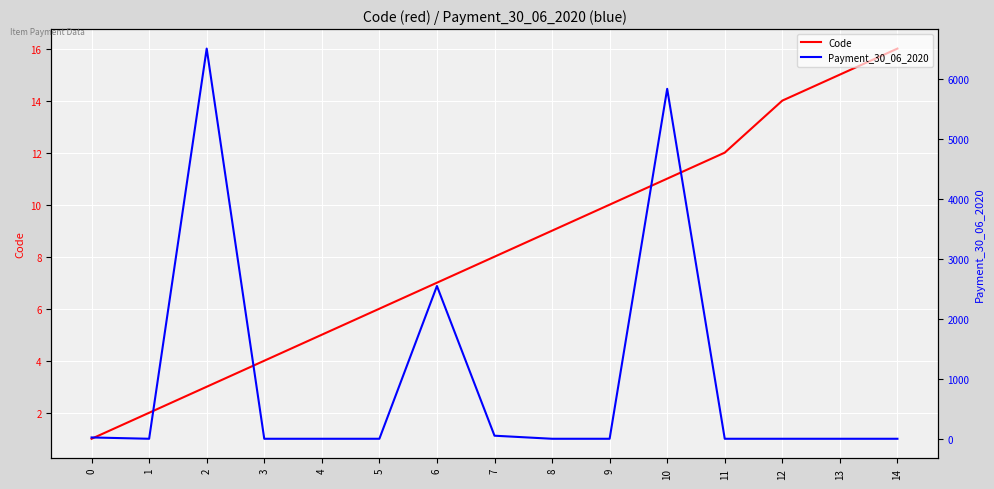

Reading left to right, what are all the values shown in this chart?

Code: 0=1.0	1=2.0	2=3.0	3=4.0	4=5.0	5=6.0	6=7.0	7=8.0	8=9.0	9=10.0	10=11.0	11=12.0	12=14.0	13=15.0	14=16.0
Payment_30_06_2020: 0=22.0	1=0.0	2=6504.0	3=0.0	4=0.0	5=0.0	6=2546.5	7=51.1	8=0.0	9=0.0	10=5833.0	11=0.0	12=0.0	13=0.0	14=0.0